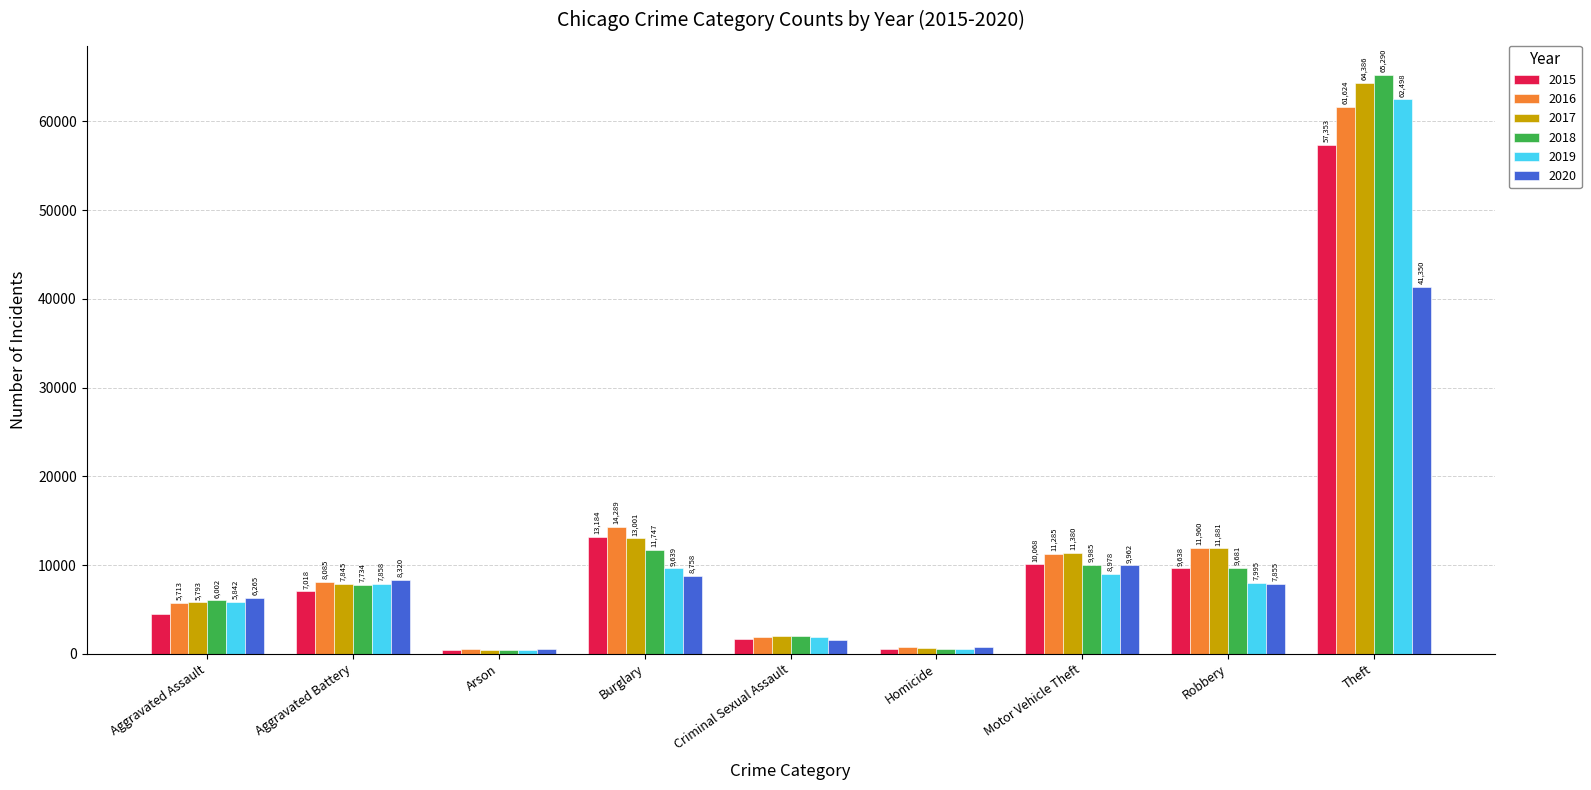

Reading right to left, extract all data points from this chart.

2015: Theft=57353	Robbery=9638	Motor Vehicle Theft=10068	Homicide=496	Criminal Sexual Assault=1713	Burglary=13184	Arson=448	Aggravated Battery=7018	Aggravated Assault=4480
2016: Theft=61624	Robbery=11960	Motor Vehicle Theft=11285	Homicide=786	Criminal Sexual Assault=1868	Burglary=14289	Arson=515	Aggravated Battery=8085	Aggravated Assault=5713
2017: Theft=64386	Robbery=11881	Motor Vehicle Theft=11380	Homicide=672	Criminal Sexual Assault=1994	Burglary=13001	Arson=444	Aggravated Battery=7845	Aggravated Assault=5793
2018: Theft=65290	Robbery=9681	Motor Vehicle Theft=9985	Homicide=588	Criminal Sexual Assault=2053	Burglary=11747	Arson=373	Aggravated Battery=7734	Aggravated Assault=6002
2019: Theft=62498	Robbery=7995	Motor Vehicle Theft=8978	Homicide=499	Criminal Sexual Assault=1930	Burglary=9639	Arson=376	Aggravated Battery=7858	Aggravated Assault=5842
2020: Theft=41350	Robbery=7855	Motor Vehicle Theft=9962	Homicide=787	Criminal Sexual Assault=1505	Burglary=8758	Arson=588	Aggravated Battery=8320	Aggravated Assault=6265